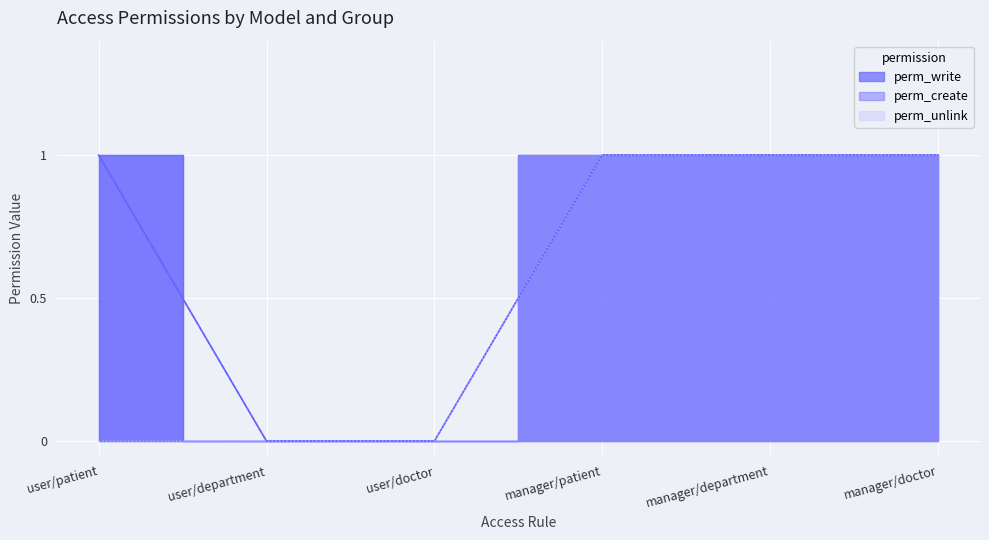

True or false: perm_unlink and perm_create cross at least once.

False